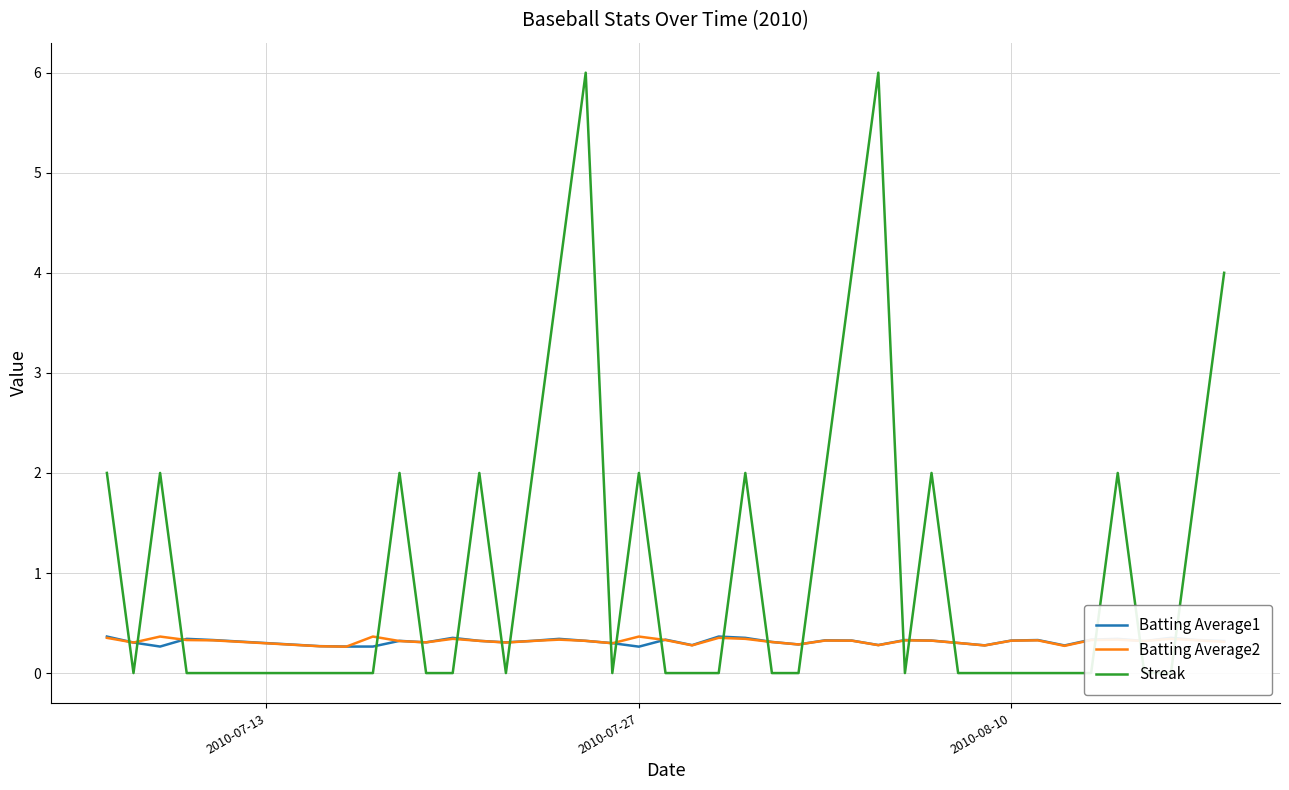

True or false: Streak has more than 1 interior local peaks.

True